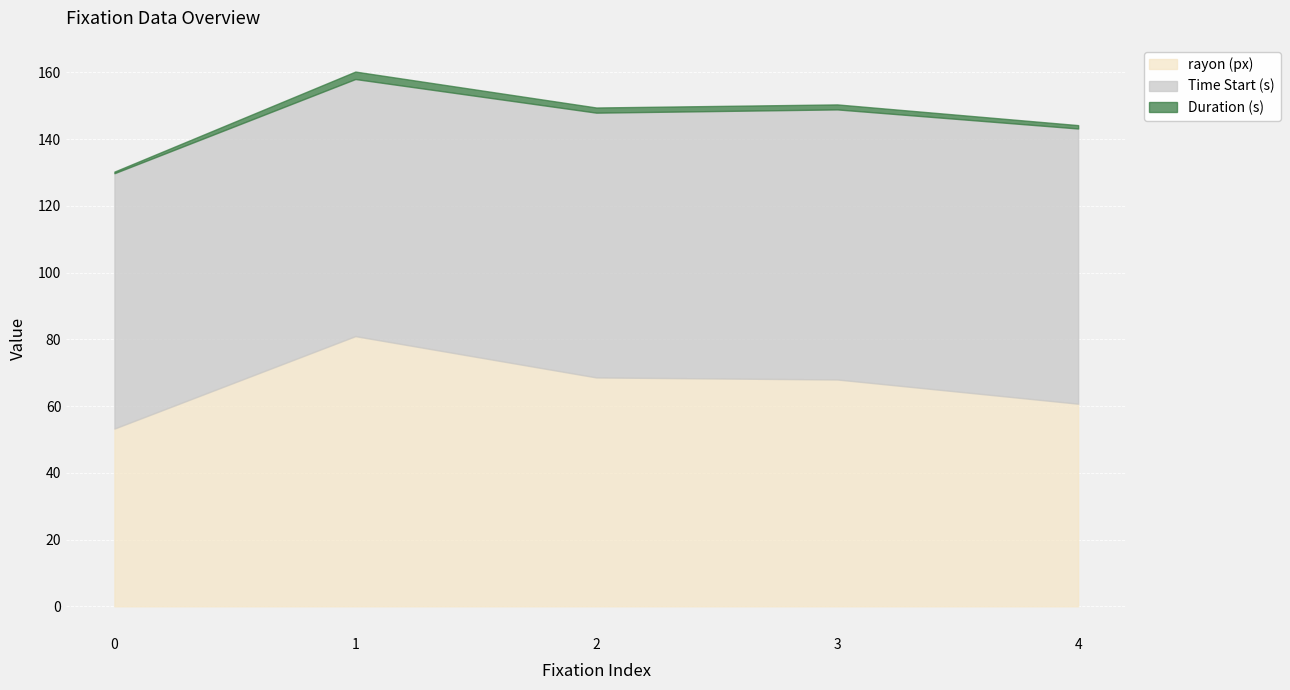

What is the spread (max minus min) of values at 3?

79.4